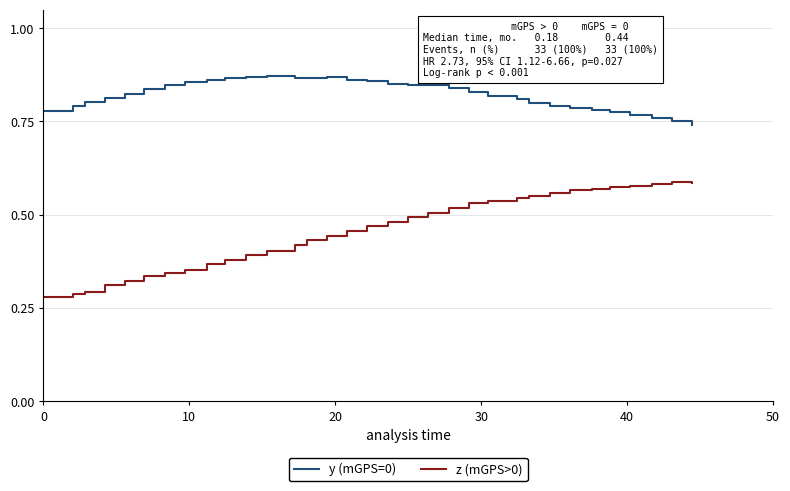

Which series has the largest total across all categories?

y (mGPS=0)